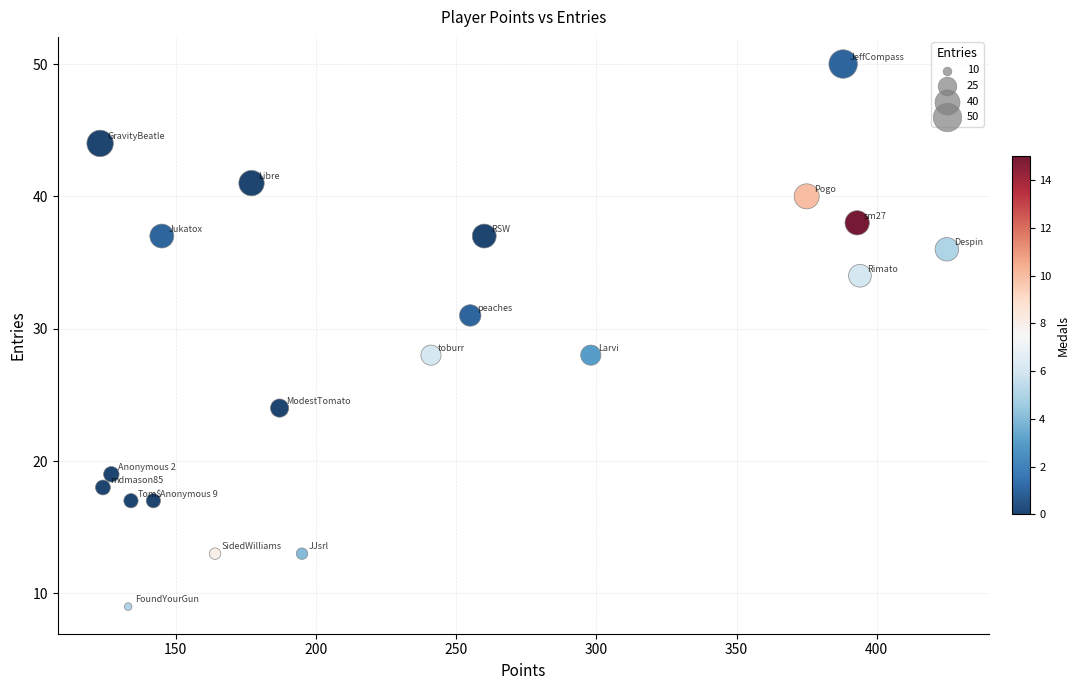

What is the range of X values (max minus min)?

302